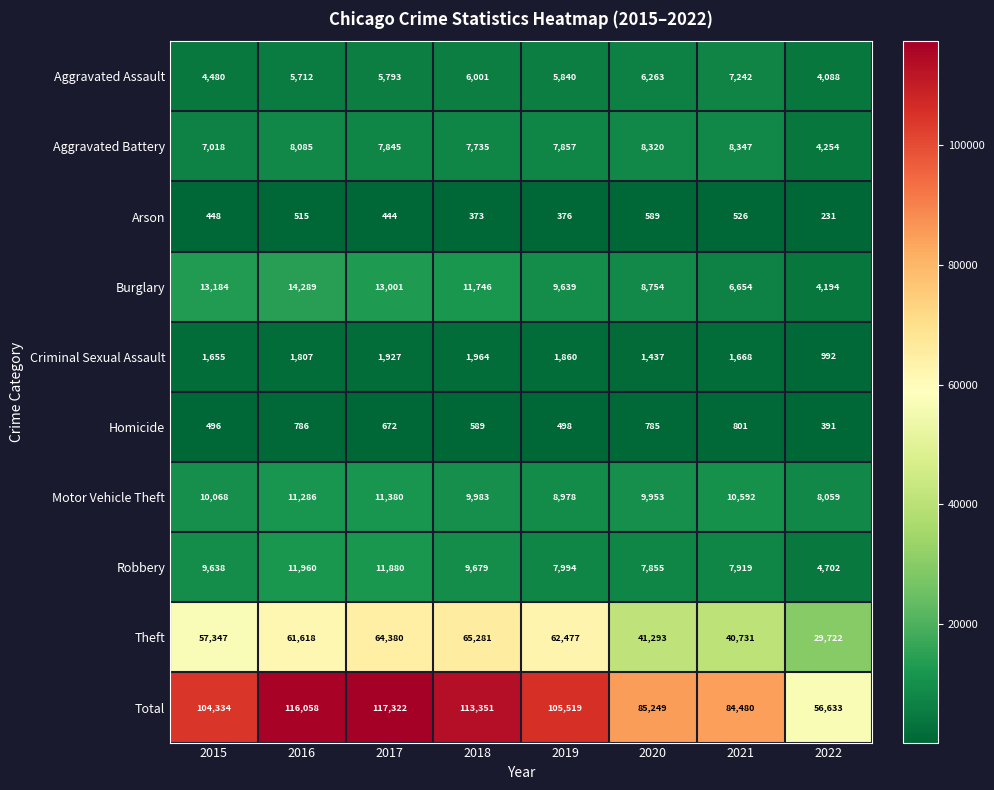

Read the Robbery value at 2018, to the nearest 100.

9700